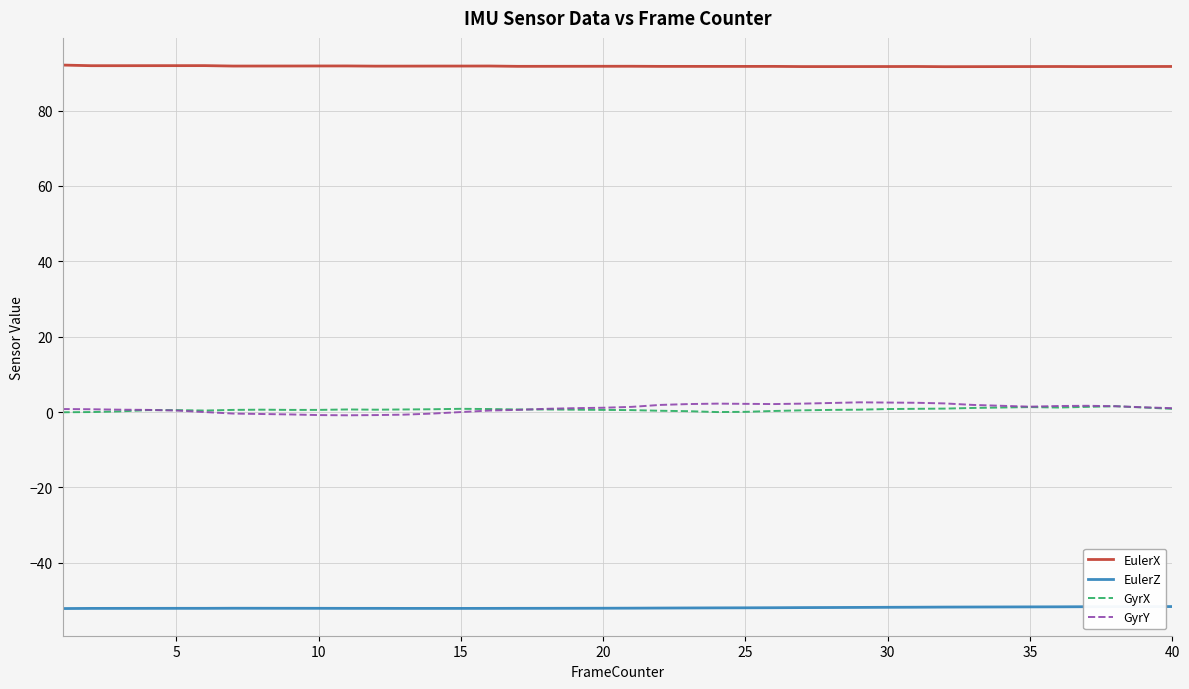

True or false: GyrX and EulerZ cross at least once.

False